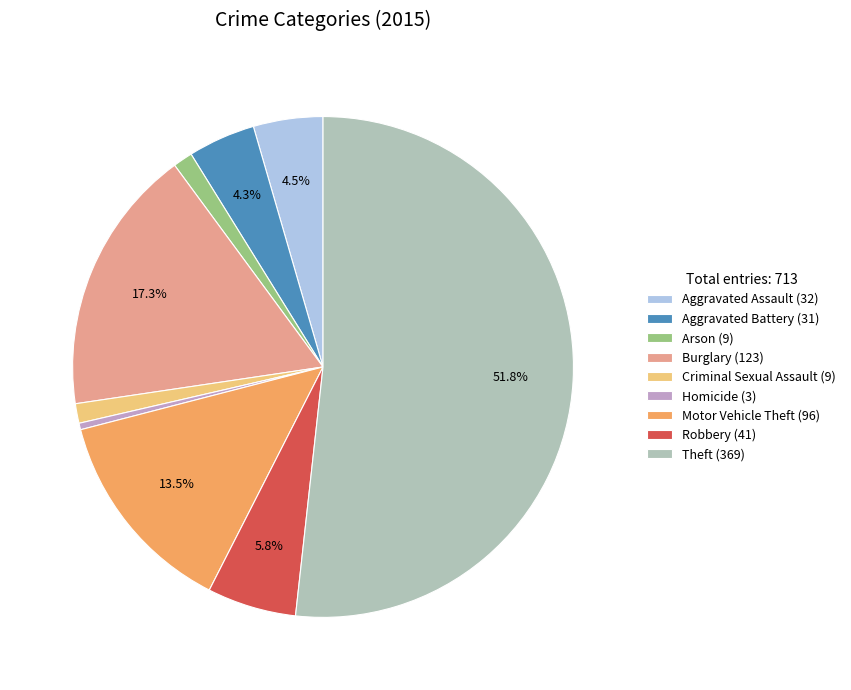

Which slice represents more than half of the pie?

Theft